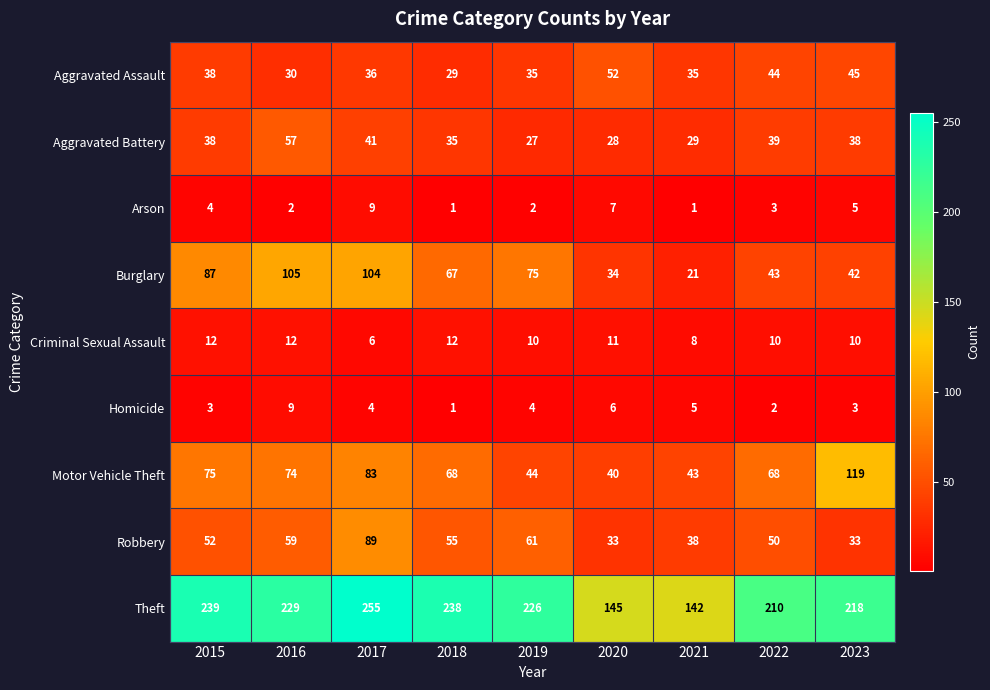

At 2020, list the series in order from largest to smallest.

Theft, Aggravated Assault, Motor Vehicle Theft, Burglary, Robbery, Aggravated Battery, Criminal Sexual Assault, Arson, Homicide